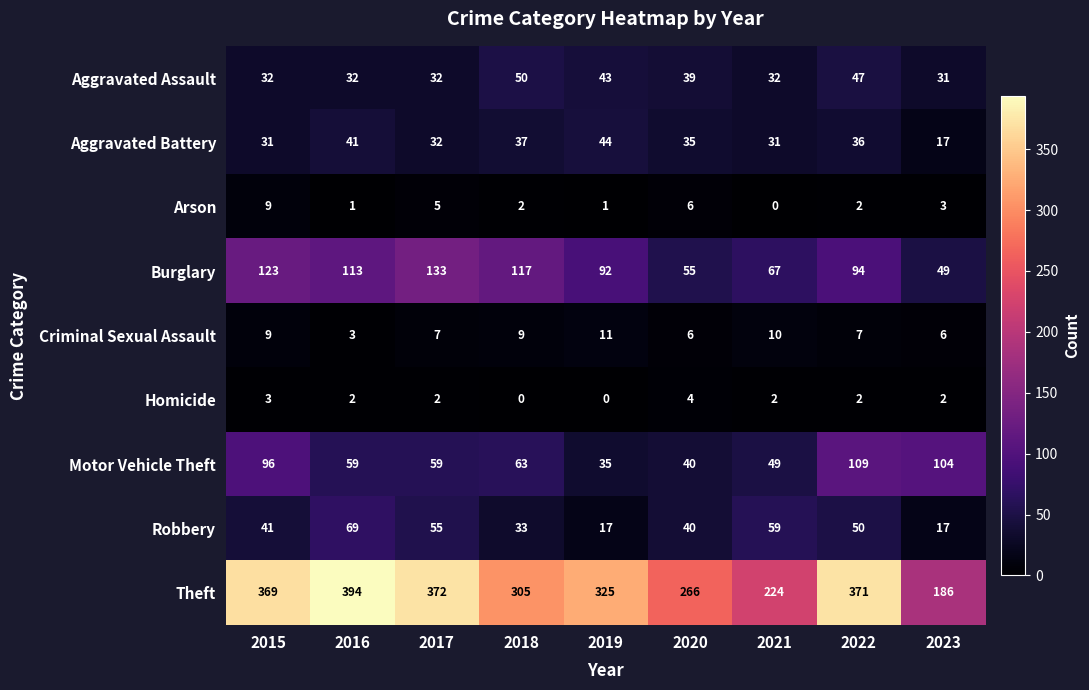

Rank the series by their maximum value, from highest to lowest.

Theft, Burglary, Motor Vehicle Theft, Robbery, Aggravated Assault, Aggravated Battery, Criminal Sexual Assault, Arson, Homicide